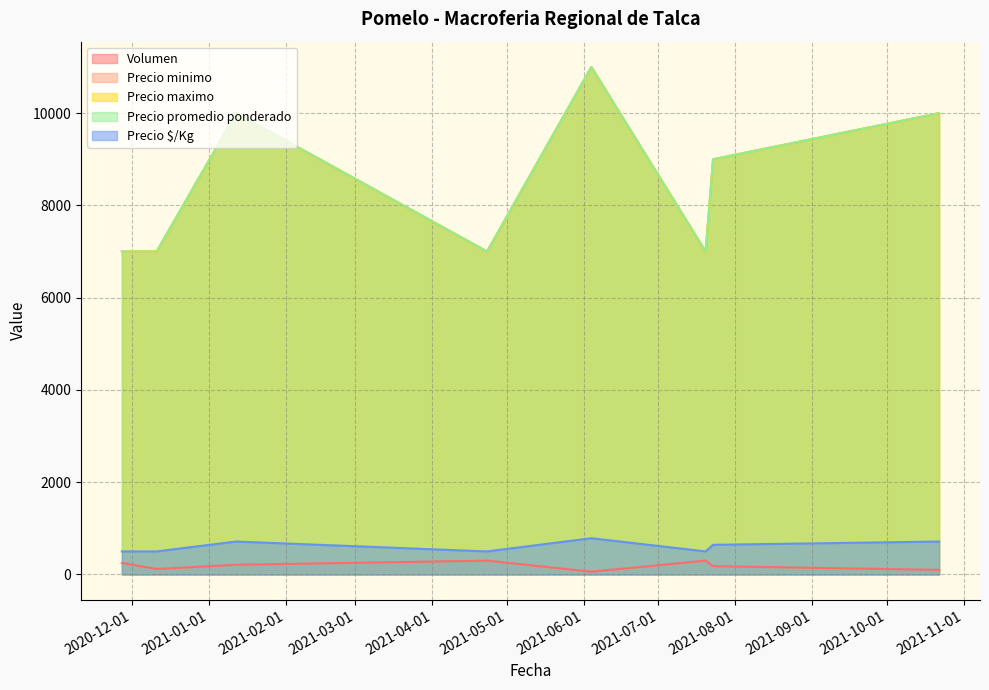

Does the chart display data point markers on the line(s)?

No